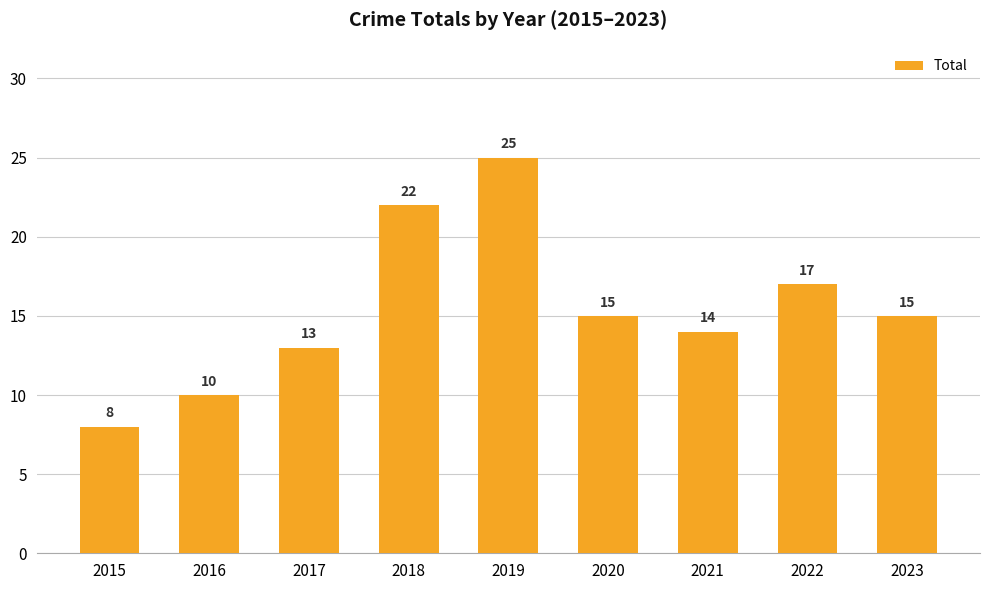

The chart shows a value of 6 at 2021. True or false?

False